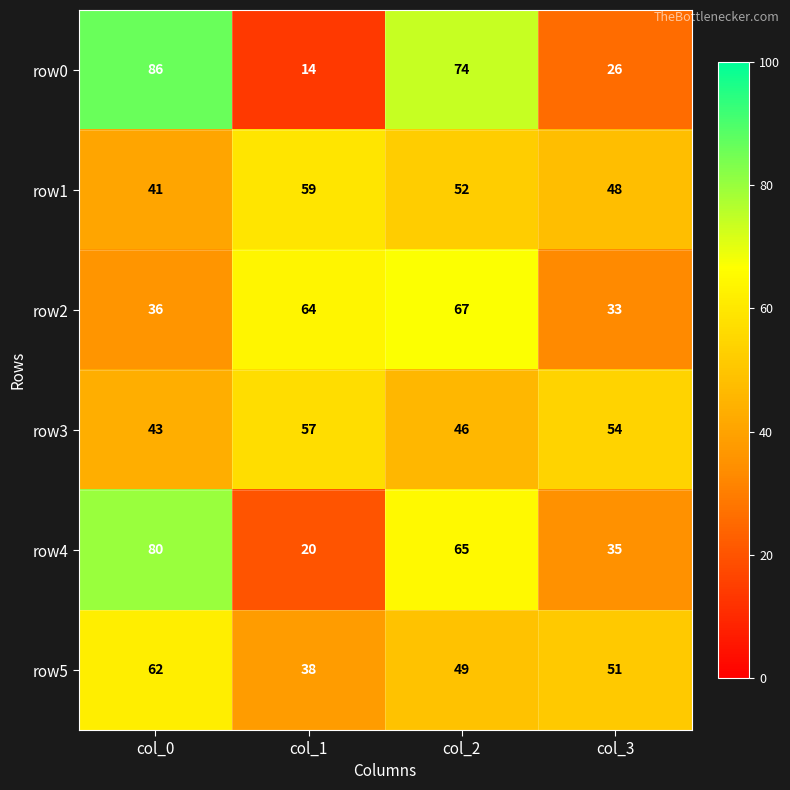

What is the difference between the row1 values at col_1 and col_0?

18